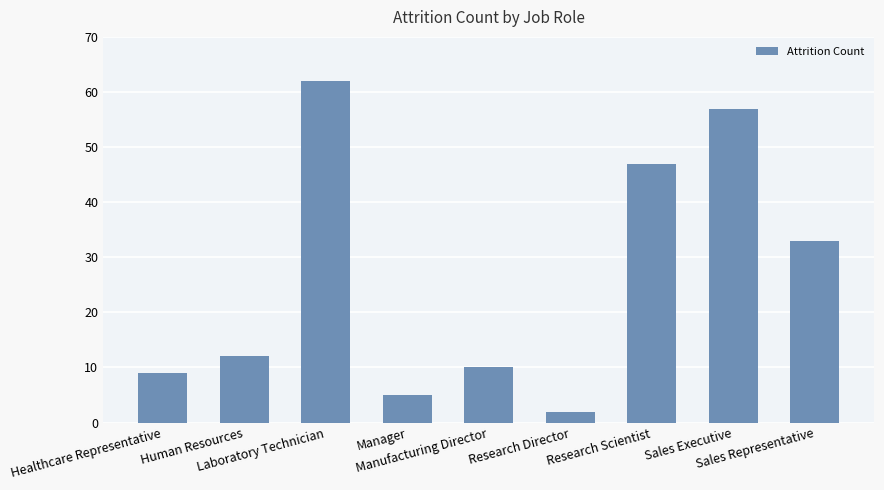

Reading left to right, list all the values displayed in this chart.

9	12	62	5	10	2	47	57	33